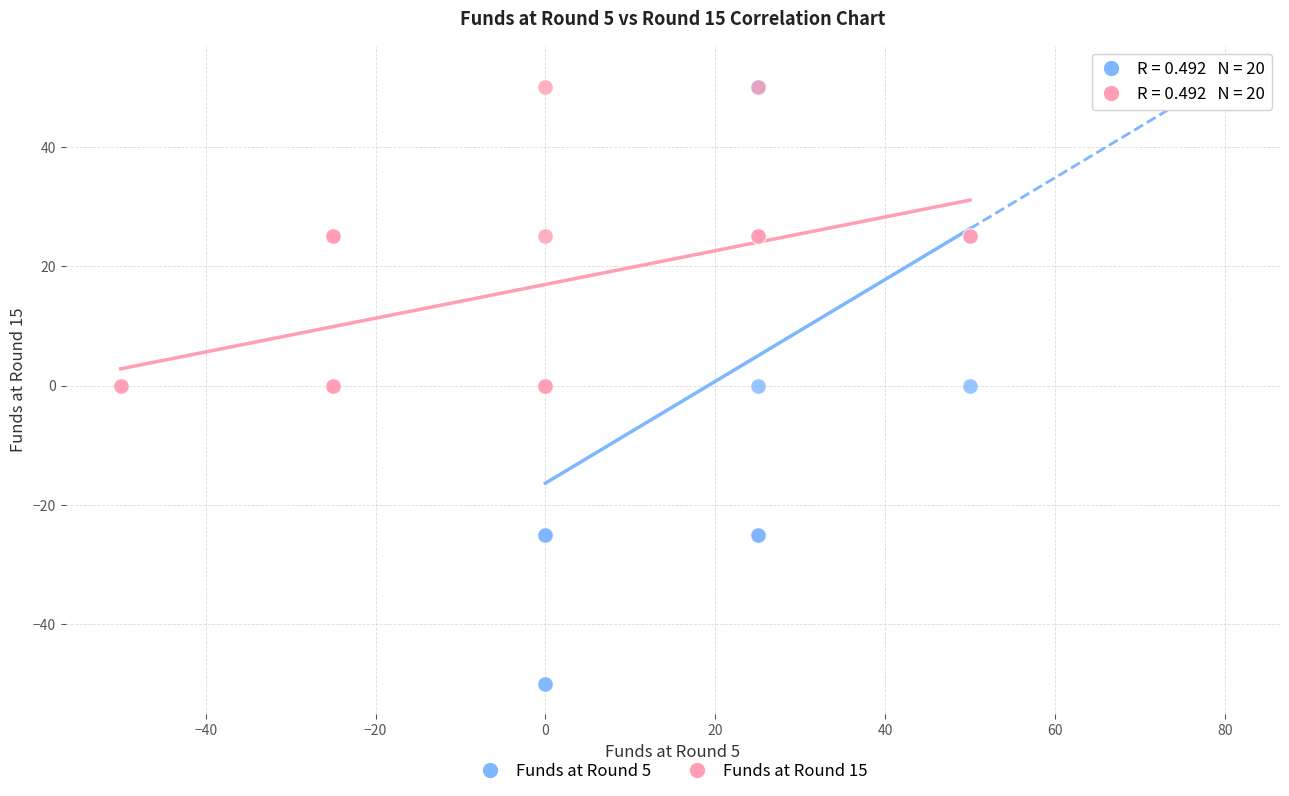

What are all the series names shown in the legend?

Funds at Round 5, Funds at Round 15